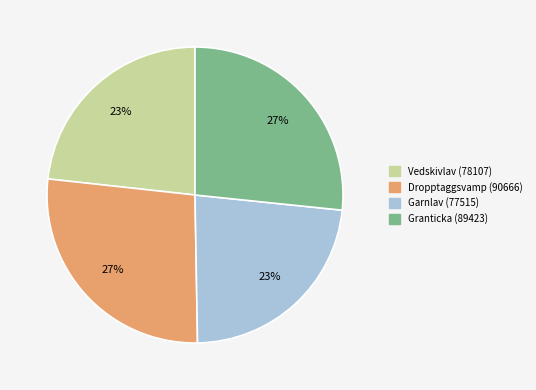

Is the sum of Granticka (89423) and Dropptaggsvamp (90666) greater than half?

Yes